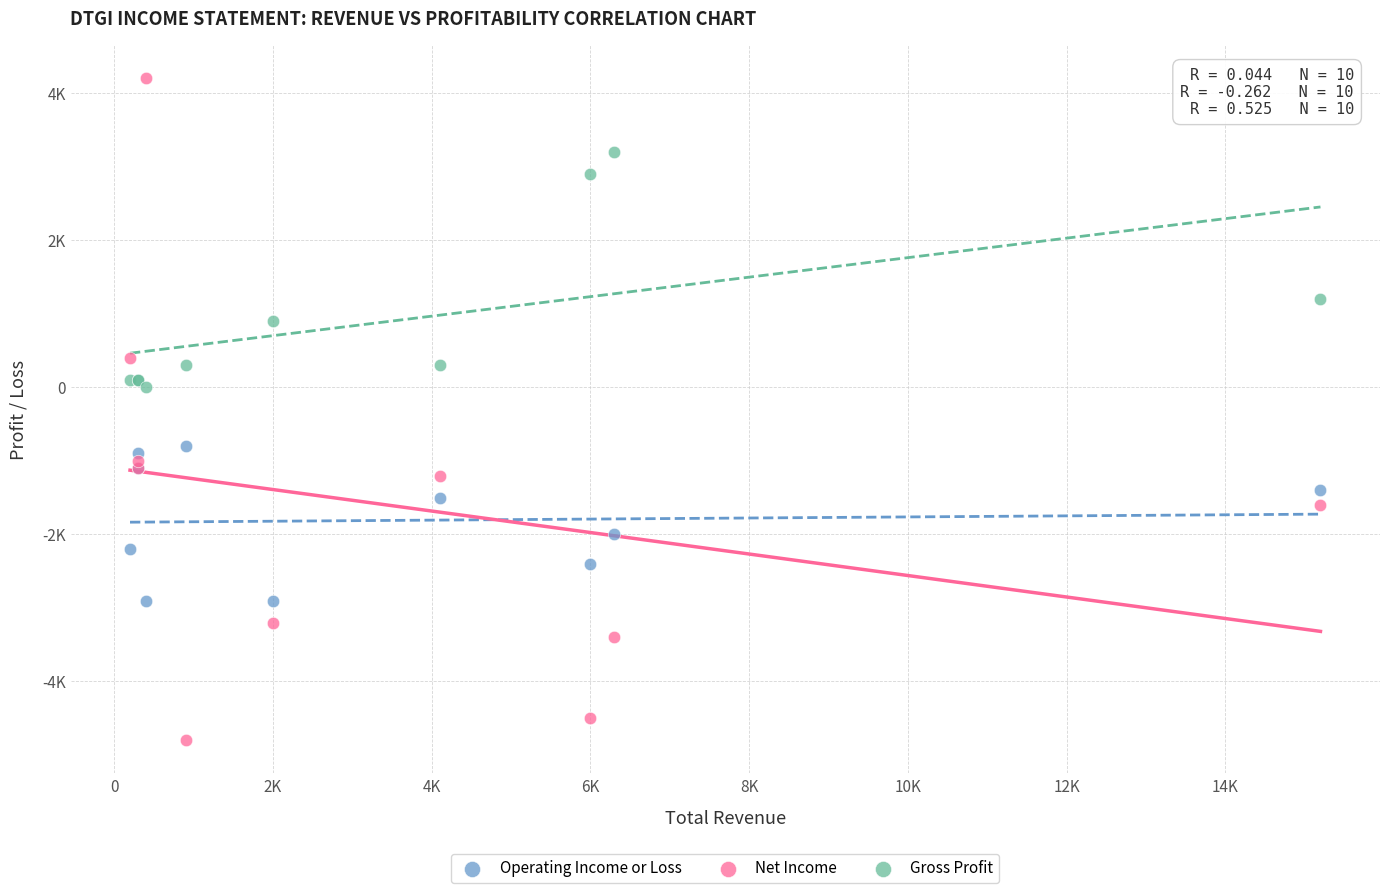

What are all the series names shown in the legend?

Operating Income or Loss, Net Income, Gross Profit